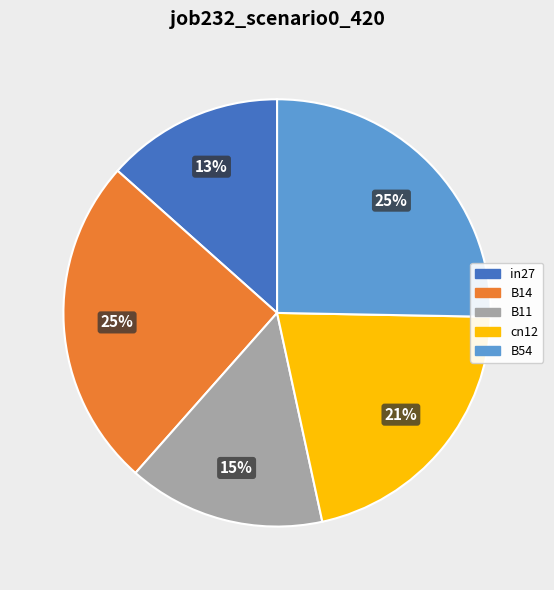

To the nearest percent, what is the difference between the largest and smallest slice percentages?

12%